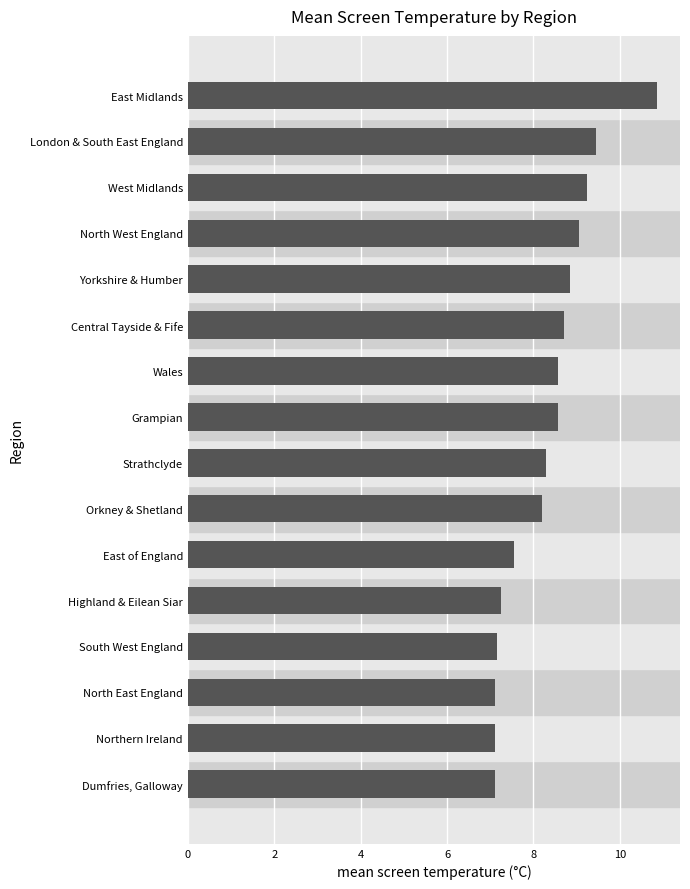

What is the average value?

8.3